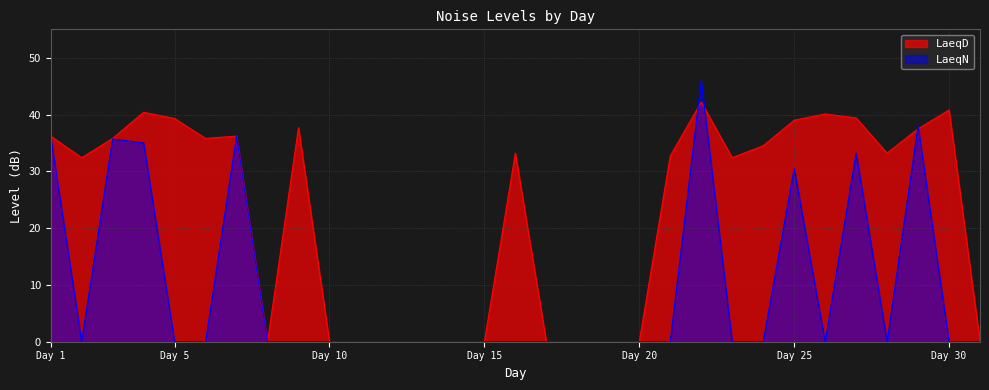

Which series has the largest total across all categories?

LaeqD